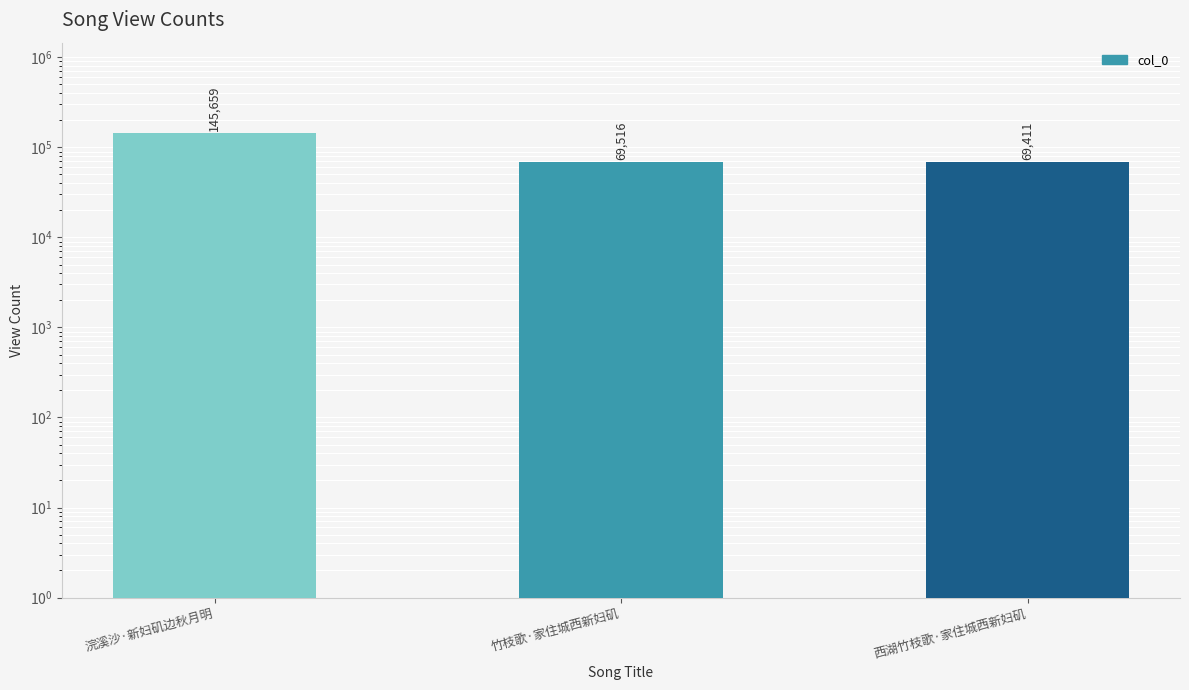

Which label corresponds to the smallest value in the chart?

西湖竹枝歌·家住城西新妇矶